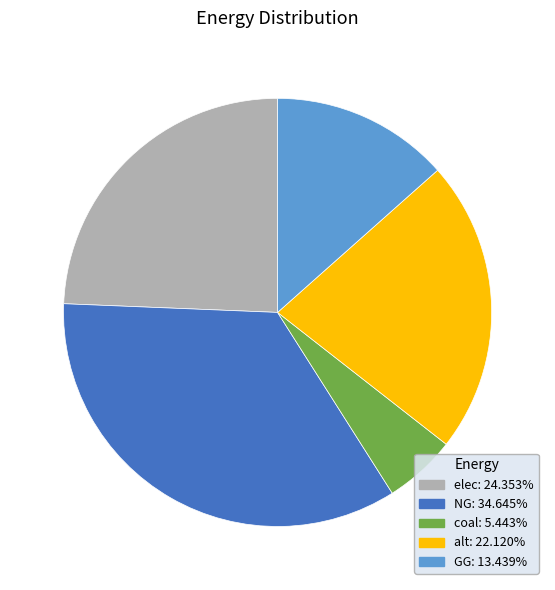

Is there any slice that represents more than half of the pie?

No